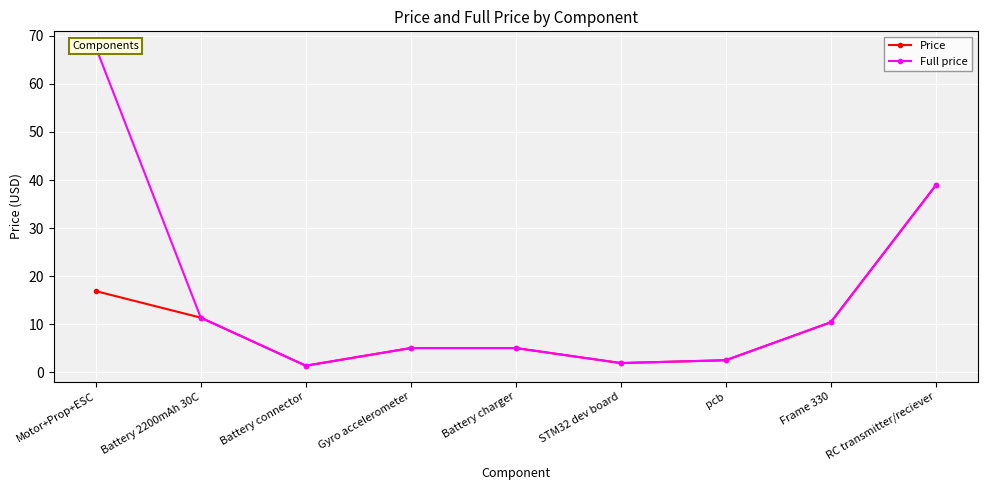

Is this an area chart (filled region under the line)?

No